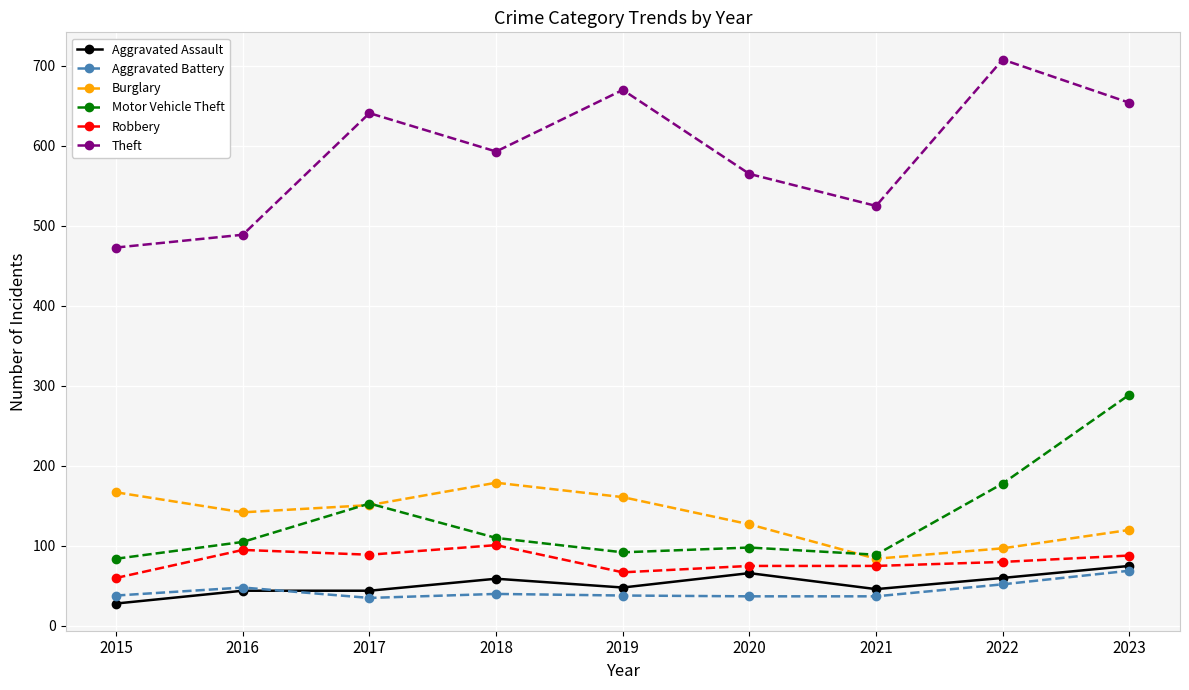

How many interior local valleys does the Motor Vehicle Theft series have?

2